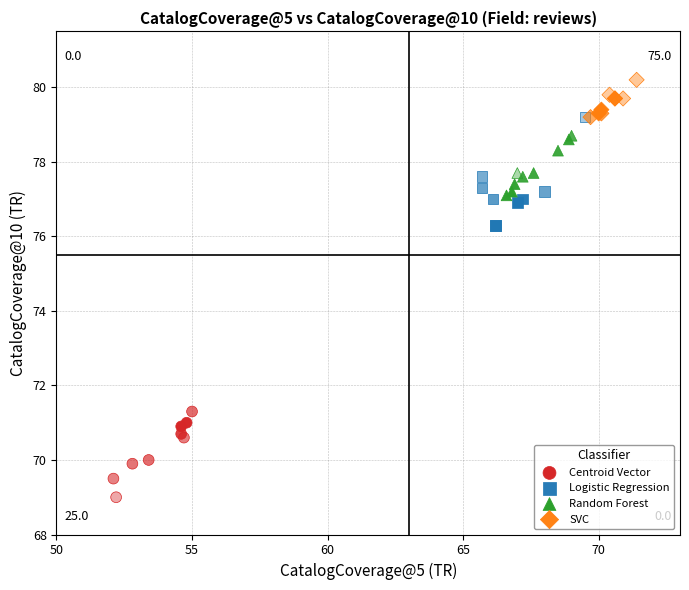

Which series contains the highest Y value?

SVC